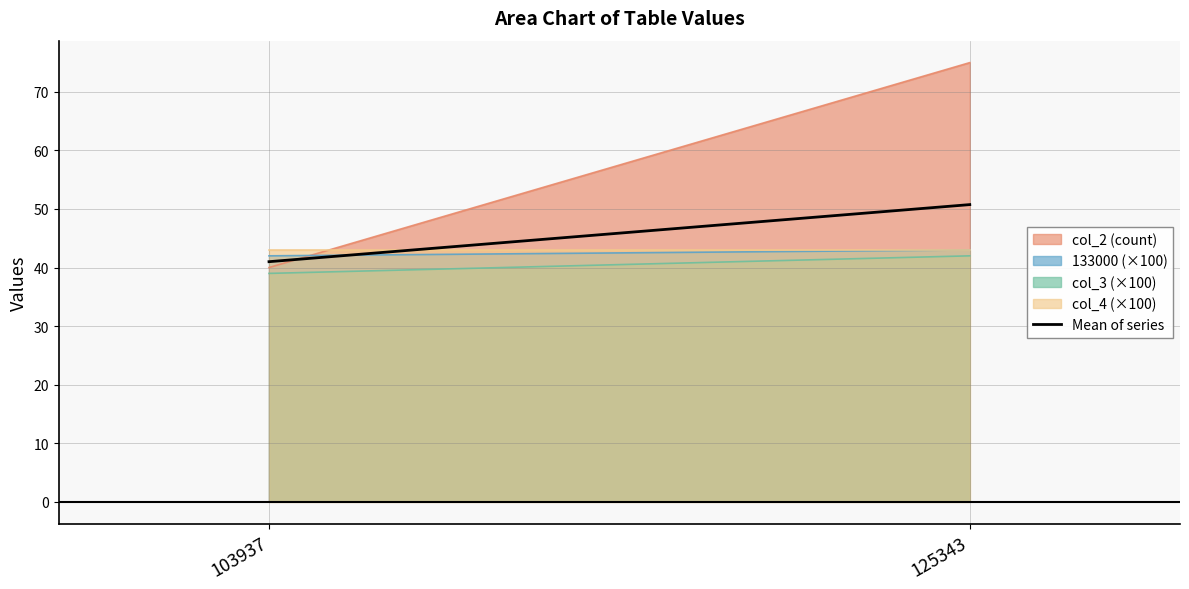

Reading right to left, what are all the values shown in this chart?

125343=50.8	103937=41.0